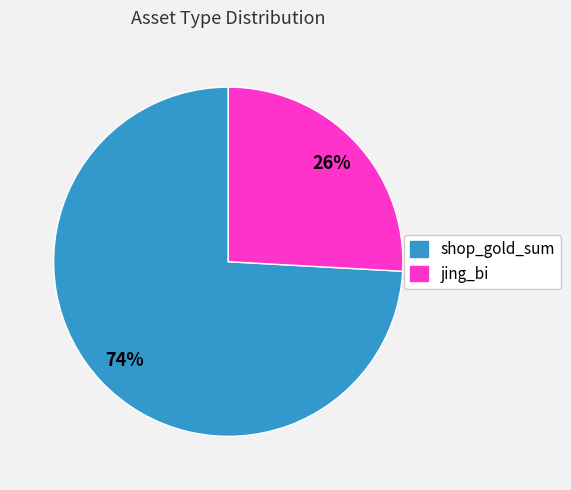

Which slice is the smallest?

jing_bi